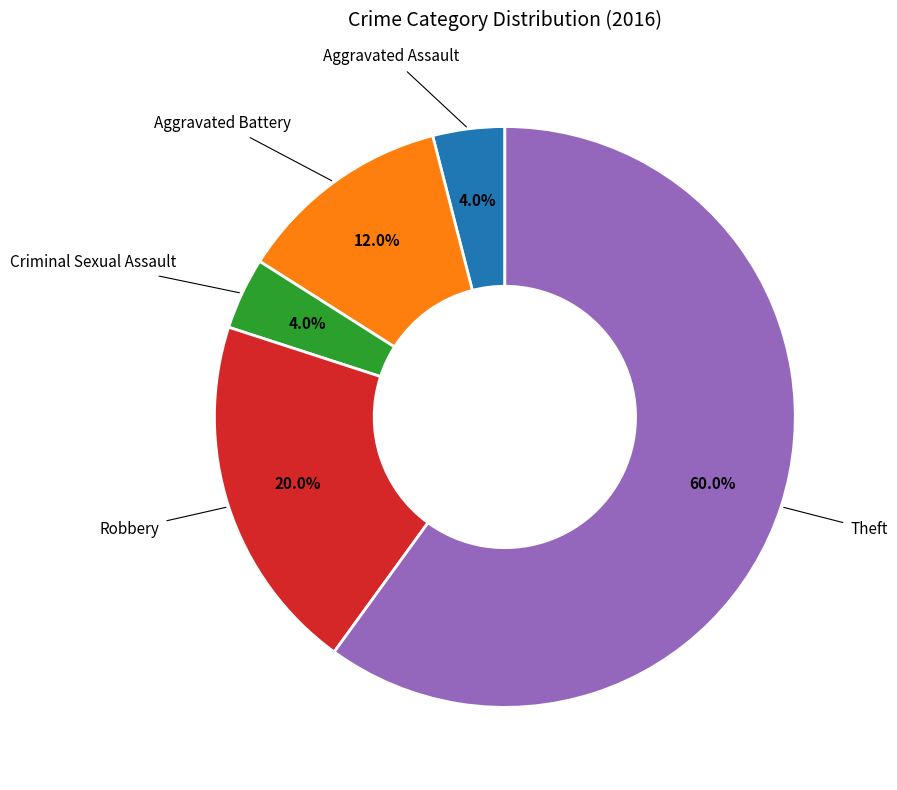

Is there any slice that represents more than half of the pie?

Yes